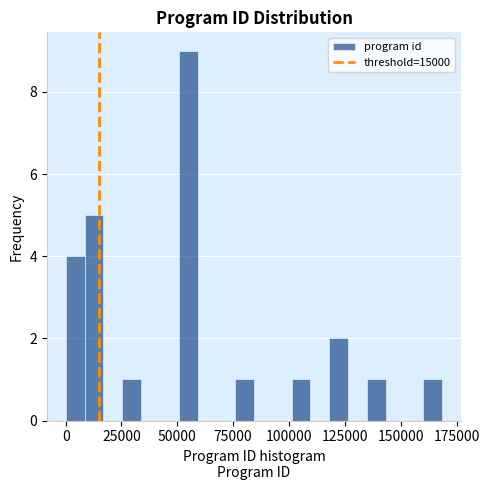

Read against the x-axis, roughly where is the centre of the tallest bar?

55000